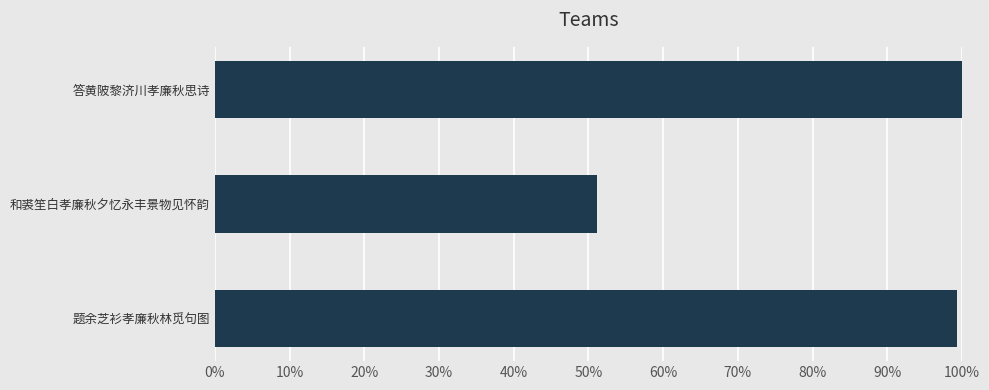

Are the bars horizontal?

Yes